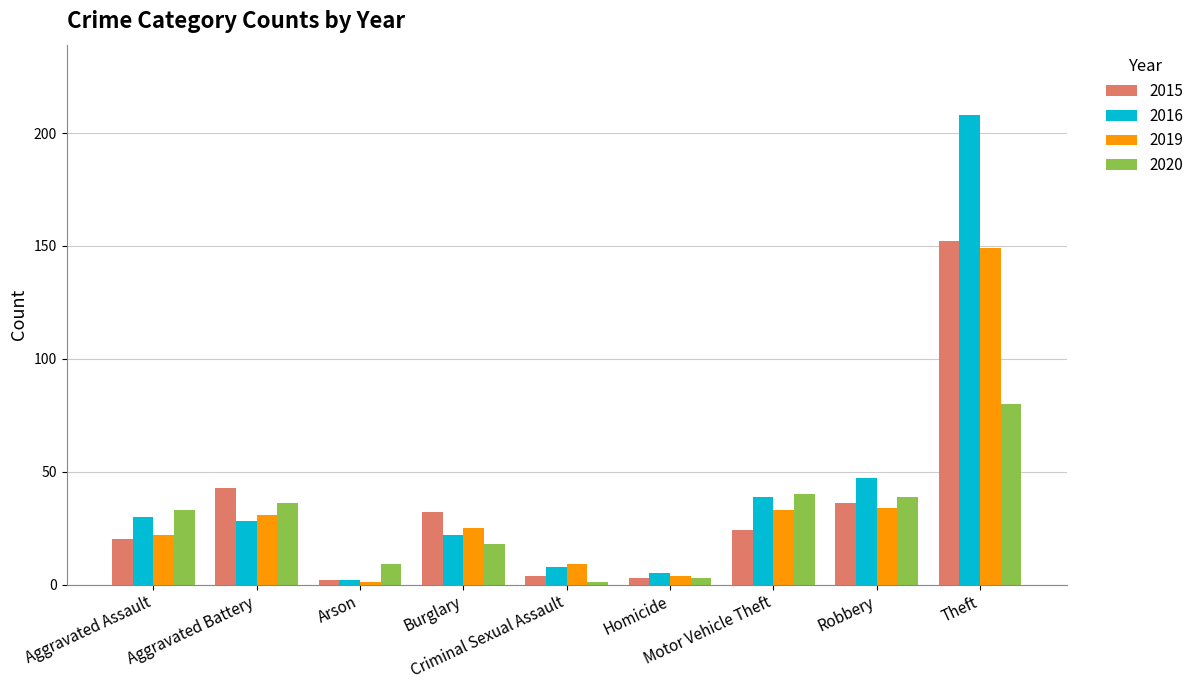

What position from the left is Criminal Sexual Assault?

5